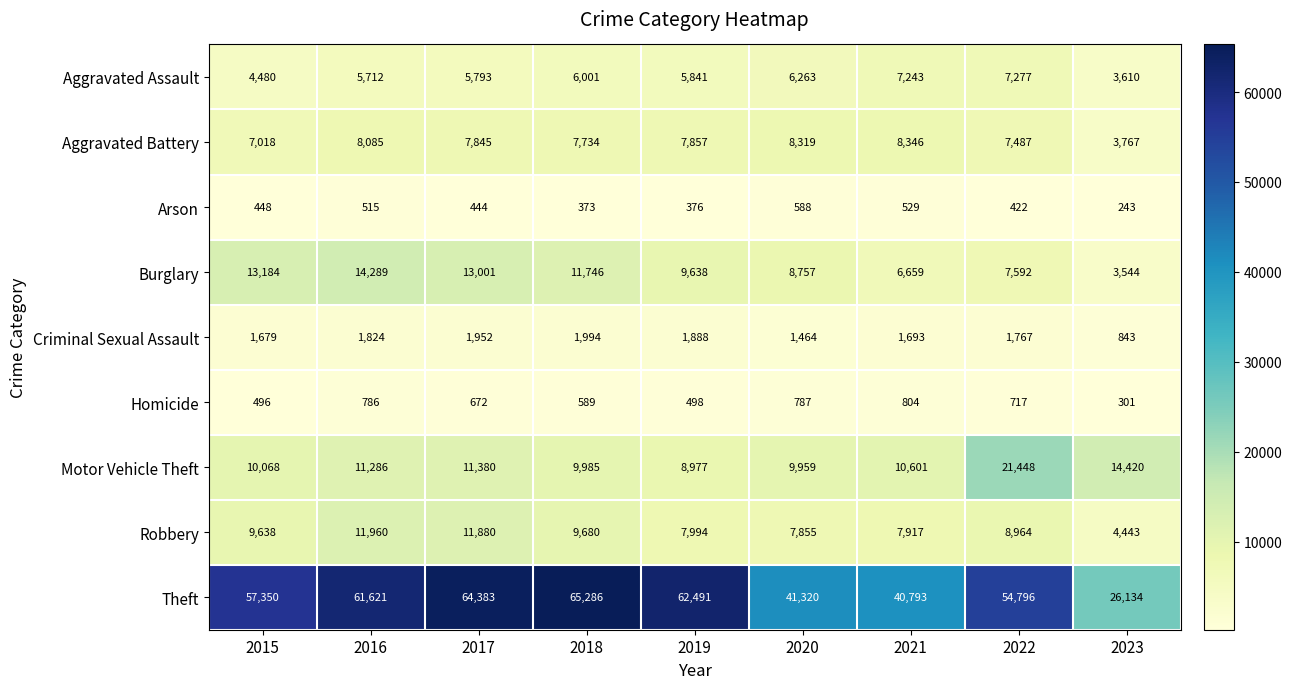

At how many categories does at least one series exceed 33530?

8